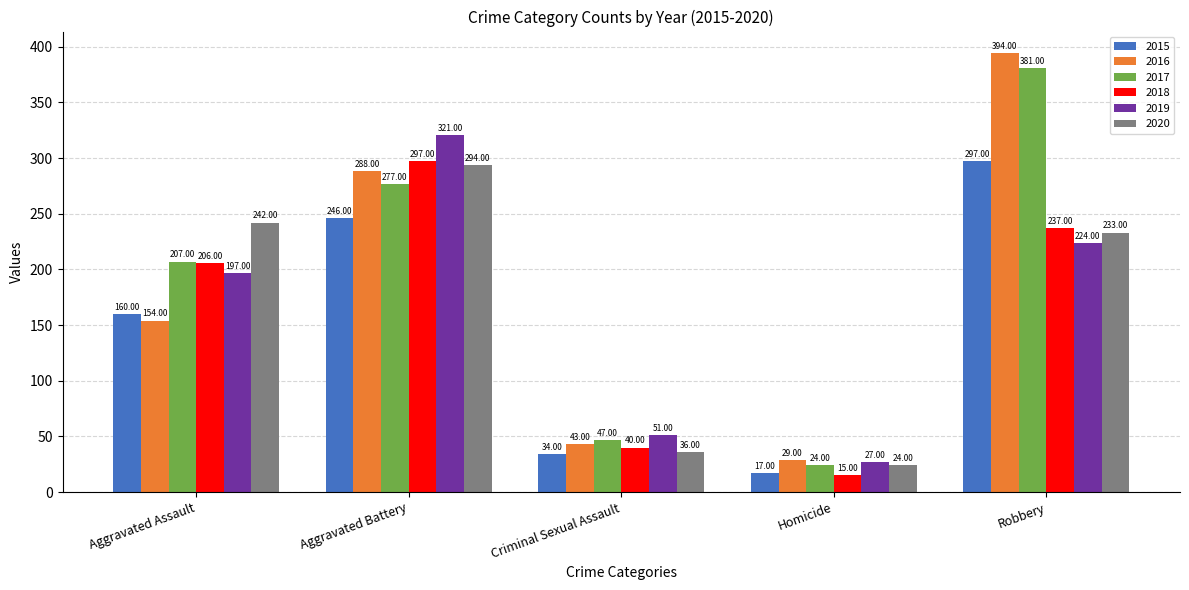

What are all the series names shown in the legend?

2015, 2016, 2017, 2018, 2019, 2020